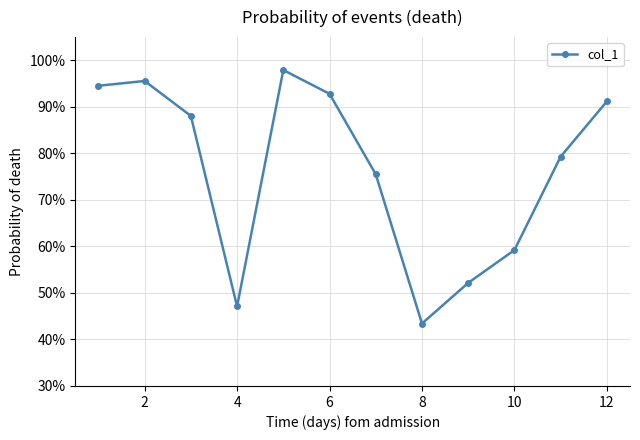

How many points are lower than both their immediate neighbors (excluding endpoints)?

2